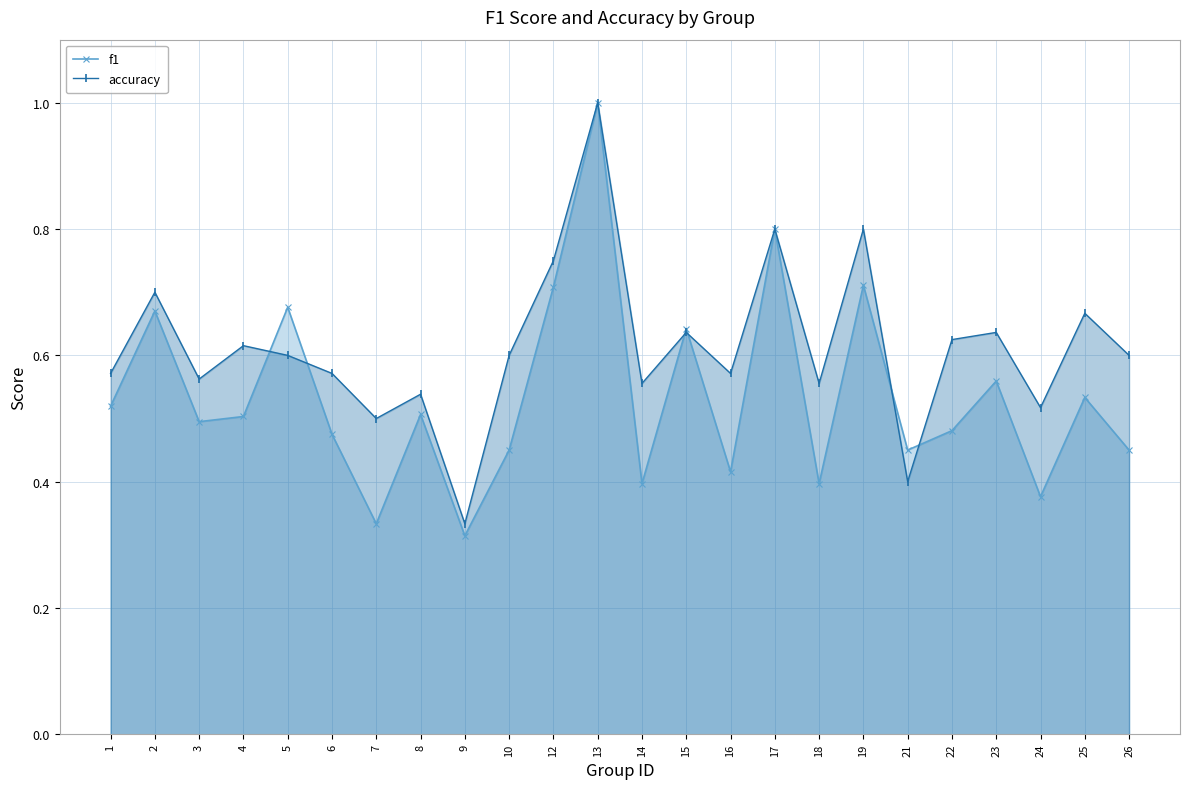

How many lines are shown in the chart?

2